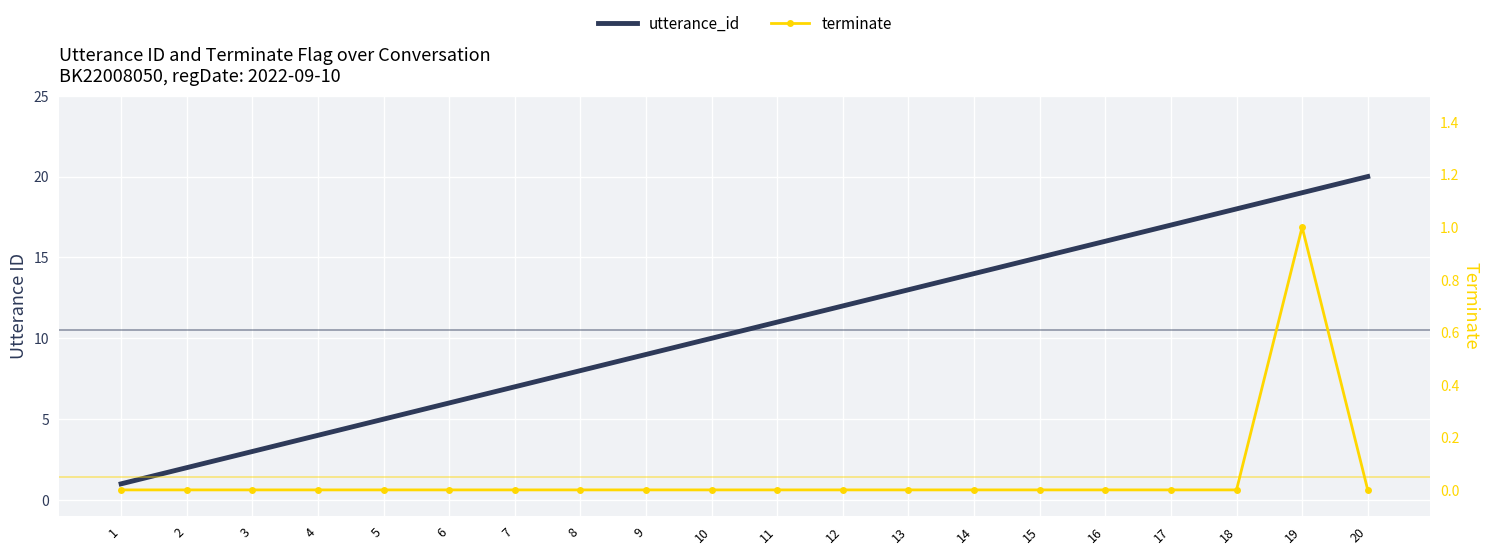

What is the total value across all series at 5?

5